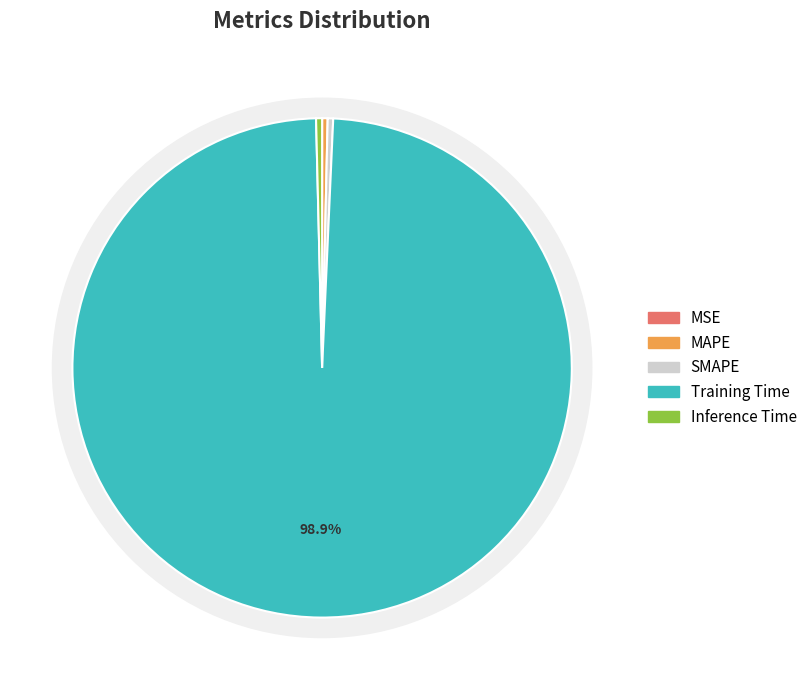

Combined, do Training Time and SMAPE account for over 50%?

Yes